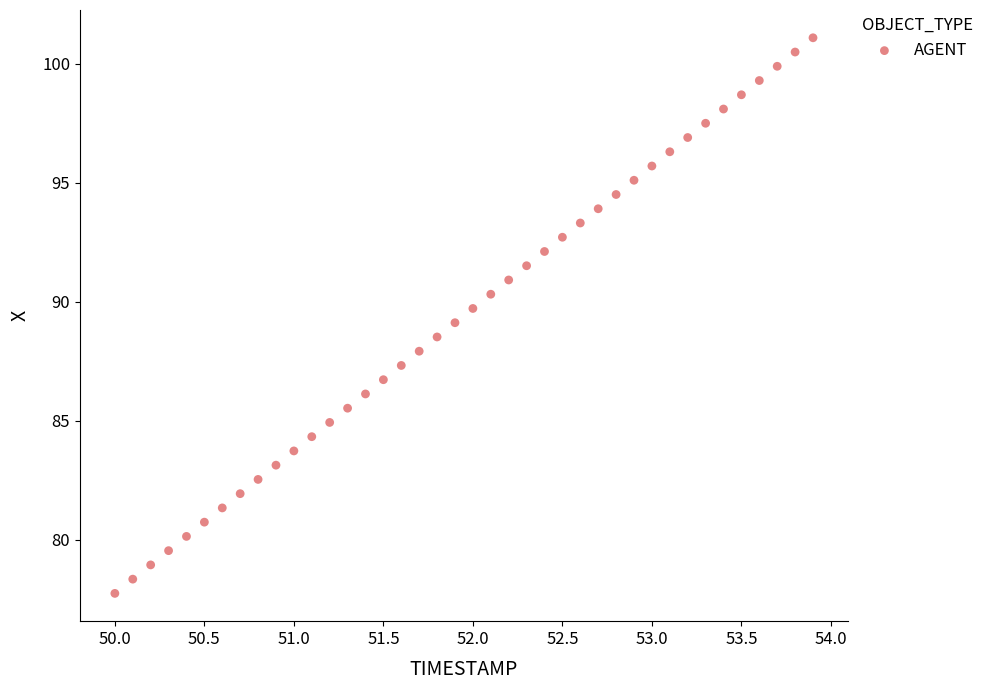

What is the range of X values (max minus min)?

3.9